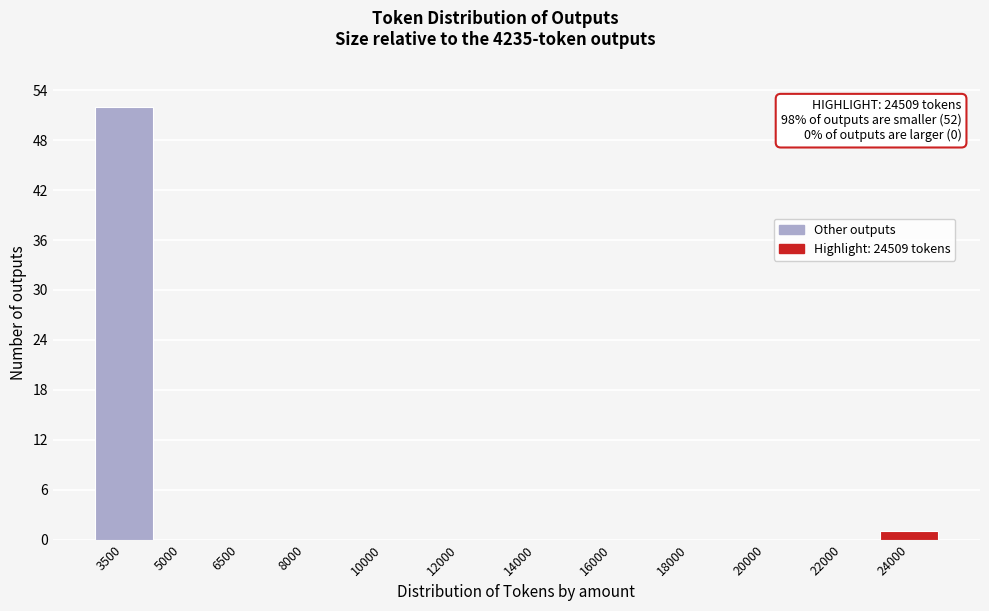

Reading left to right, list all the values displayed in this chart.

3500=52	5000=0	6500=0	8000=0	10000=0	12000=0	14000=0	16000=0	18000=0	20000=0	22000=0	24000=1